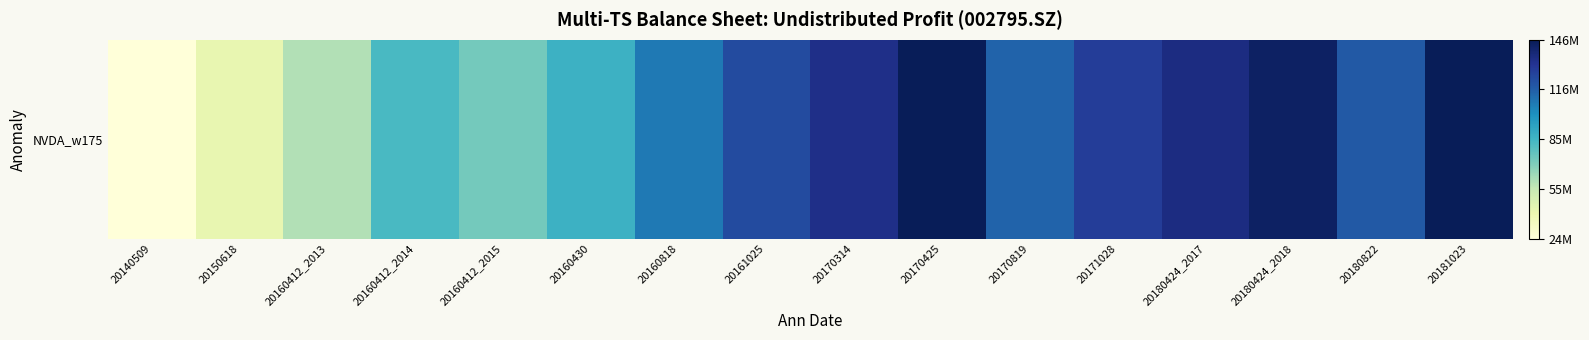

Approximately how many times larger is the value at 20170425 compared to 20171028?

1.1